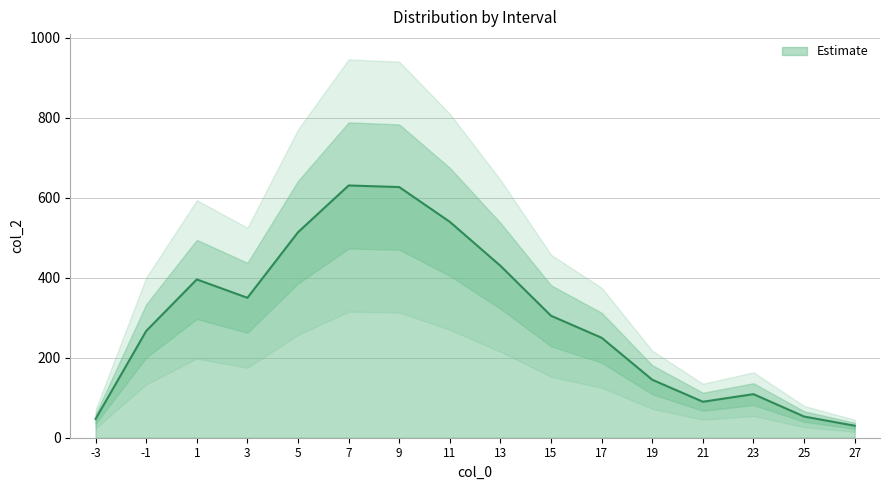

True or false: there are more than 1 points higher than both neighbors.

True